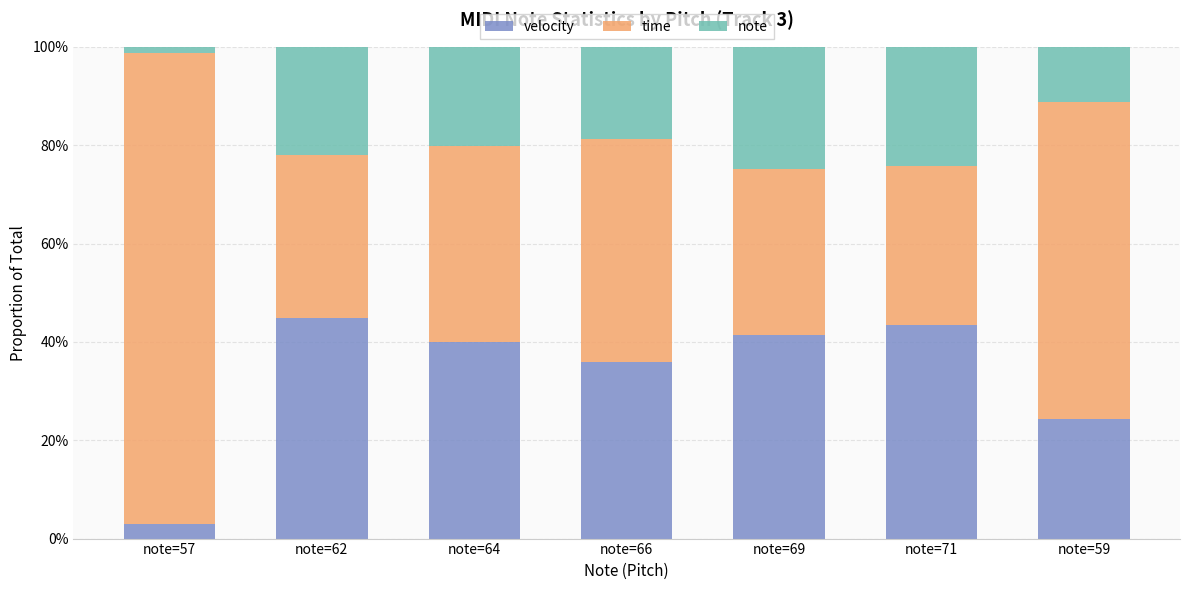

List the labels in order of note value, smallest first.

note=57, note=59, note=66, note=64, note=62, note=71, note=69